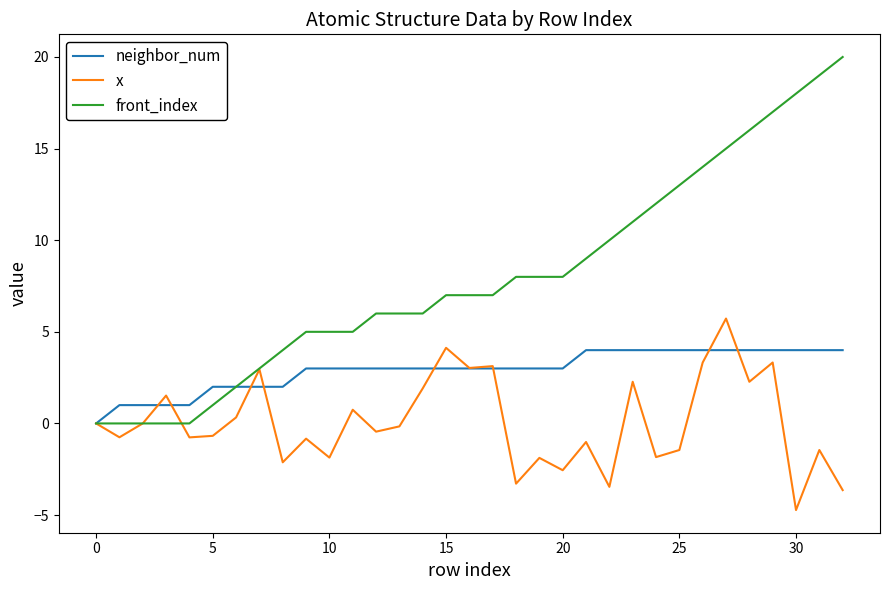

What are all the series names shown in the legend?

neighbor_num, x, front_index